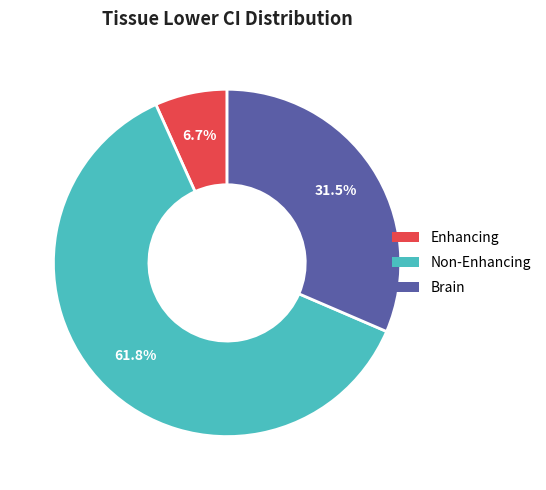

To the nearest percent, what is the average slice percentage?

33%